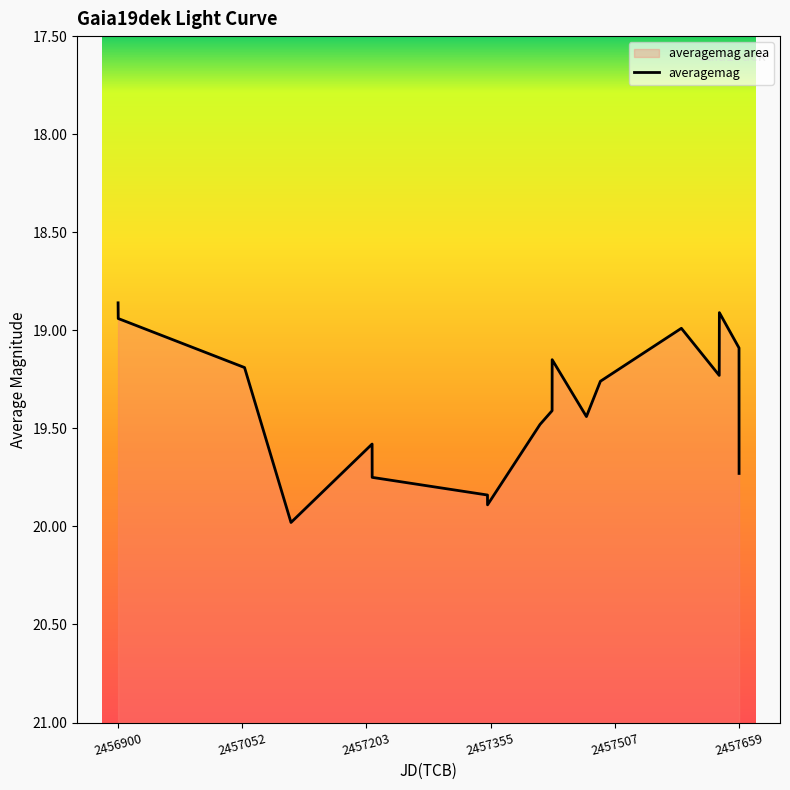

What is the difference between the maximum and minimum values?

1.1